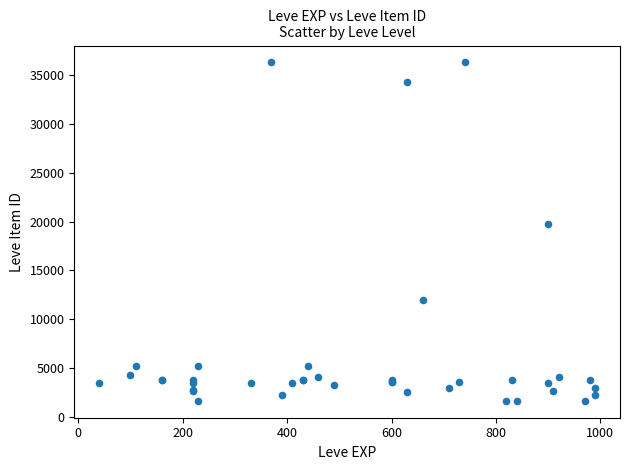

What Y value in the scatter plot is closest to 18967?

19744